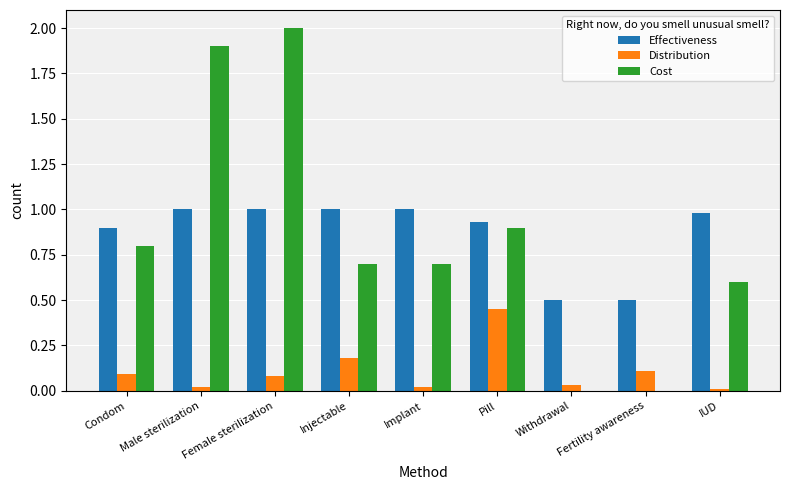

What is the average value of the Cost series?

0.8